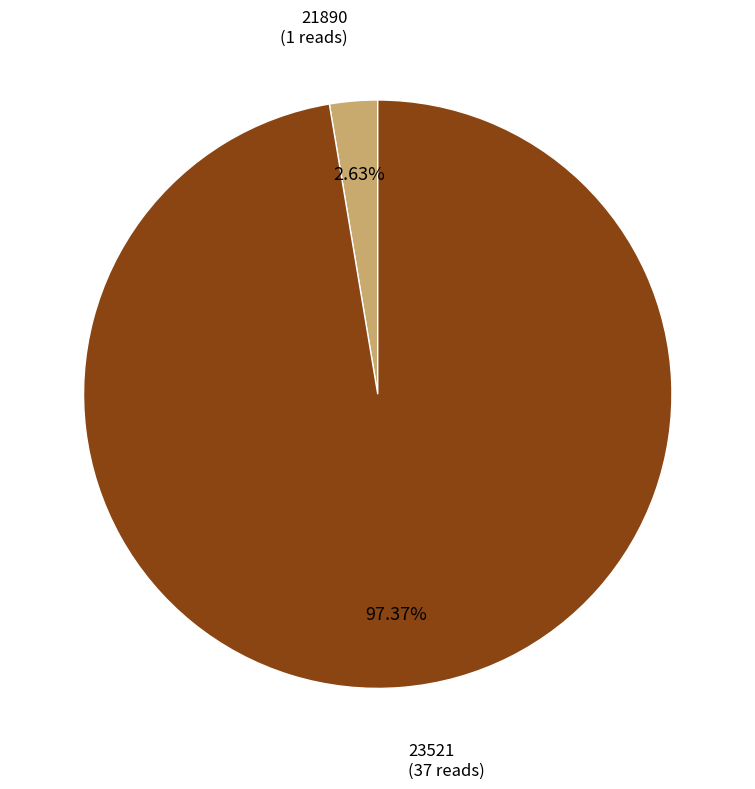

How many segments does this pie chart have?

2